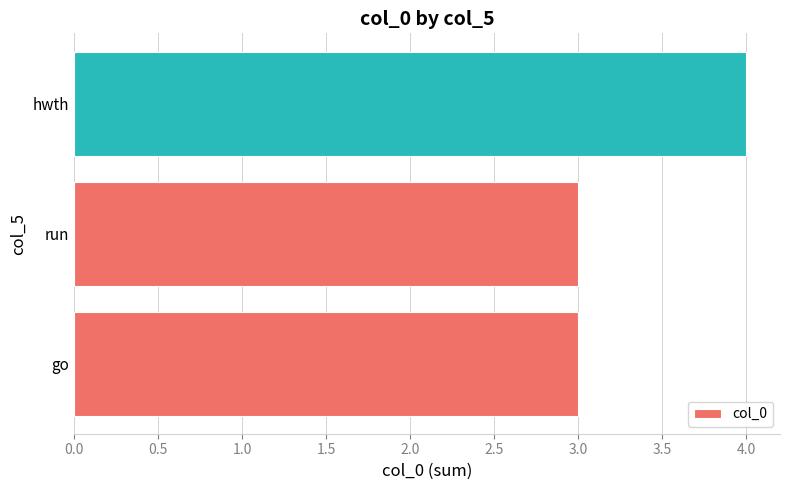

What is the approximate value at go?

3